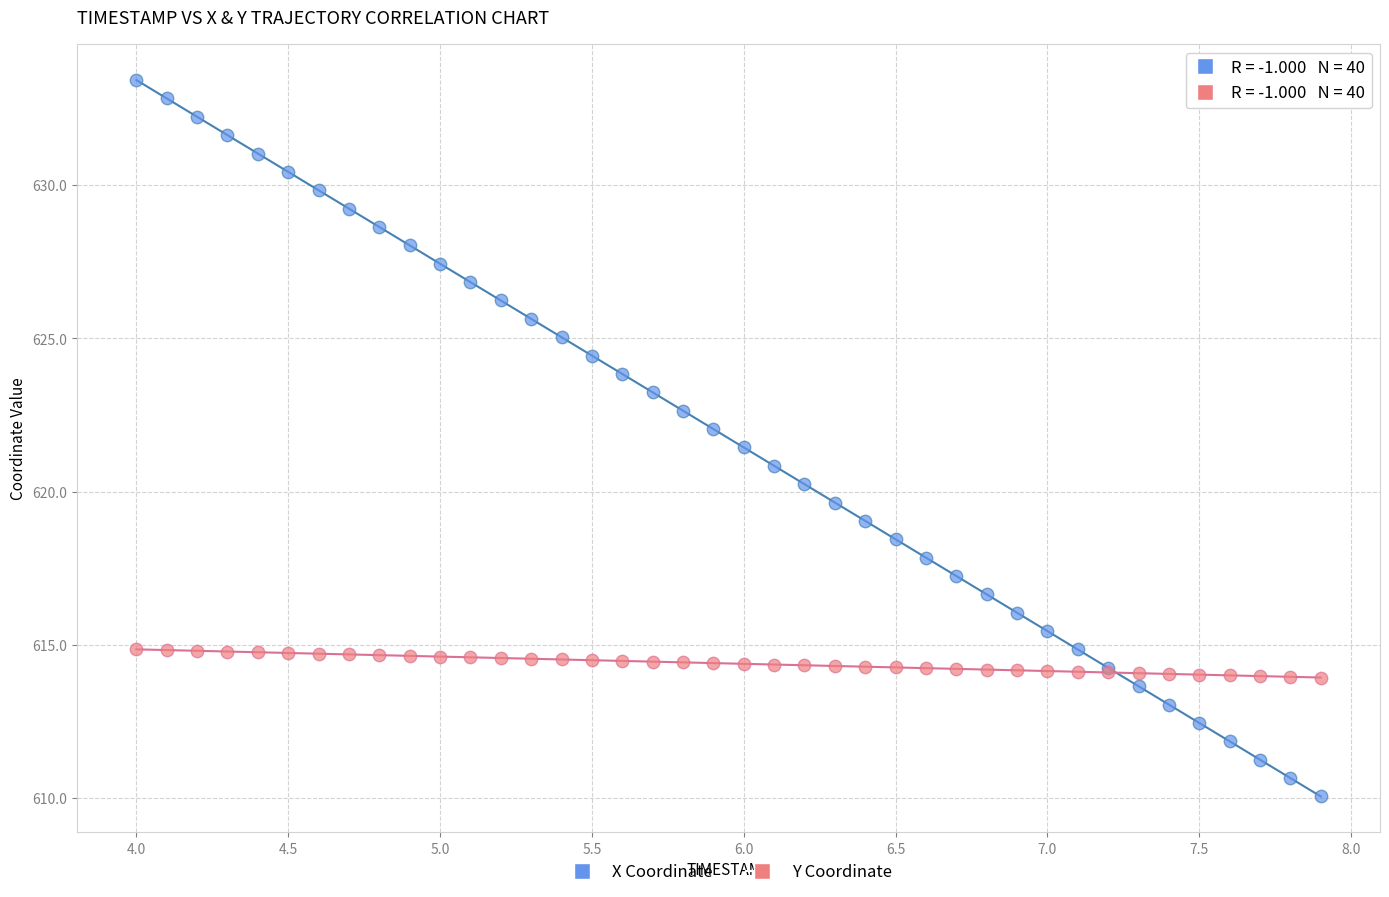

Which series has the widest spread of Y values?

X Coordinate